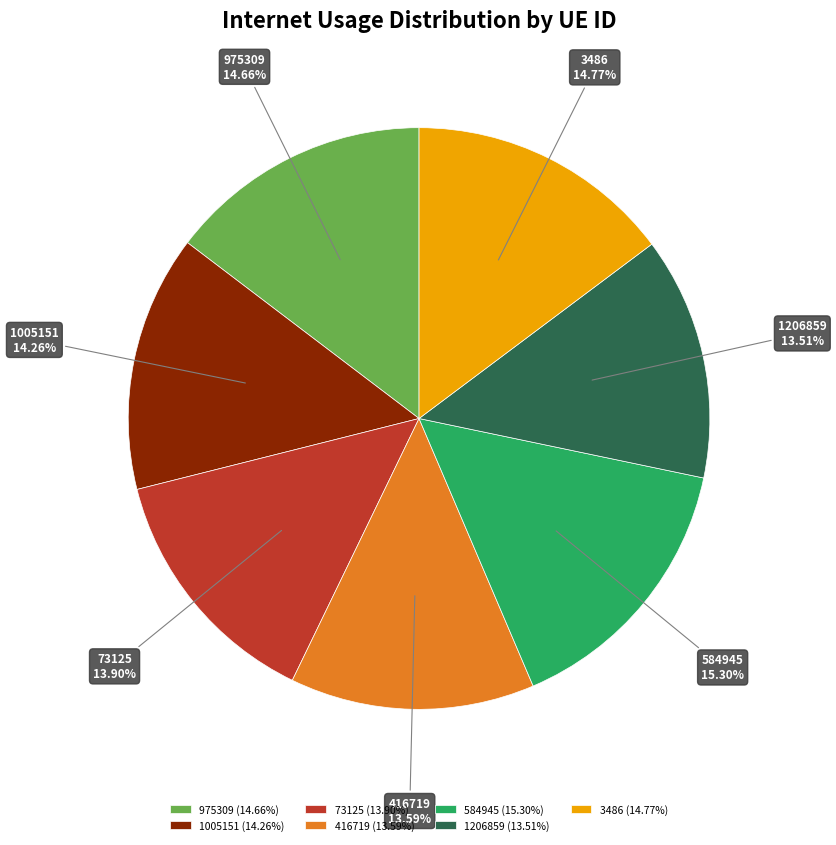

To the nearest percent, what percentage of the pie is 1005151?

14%